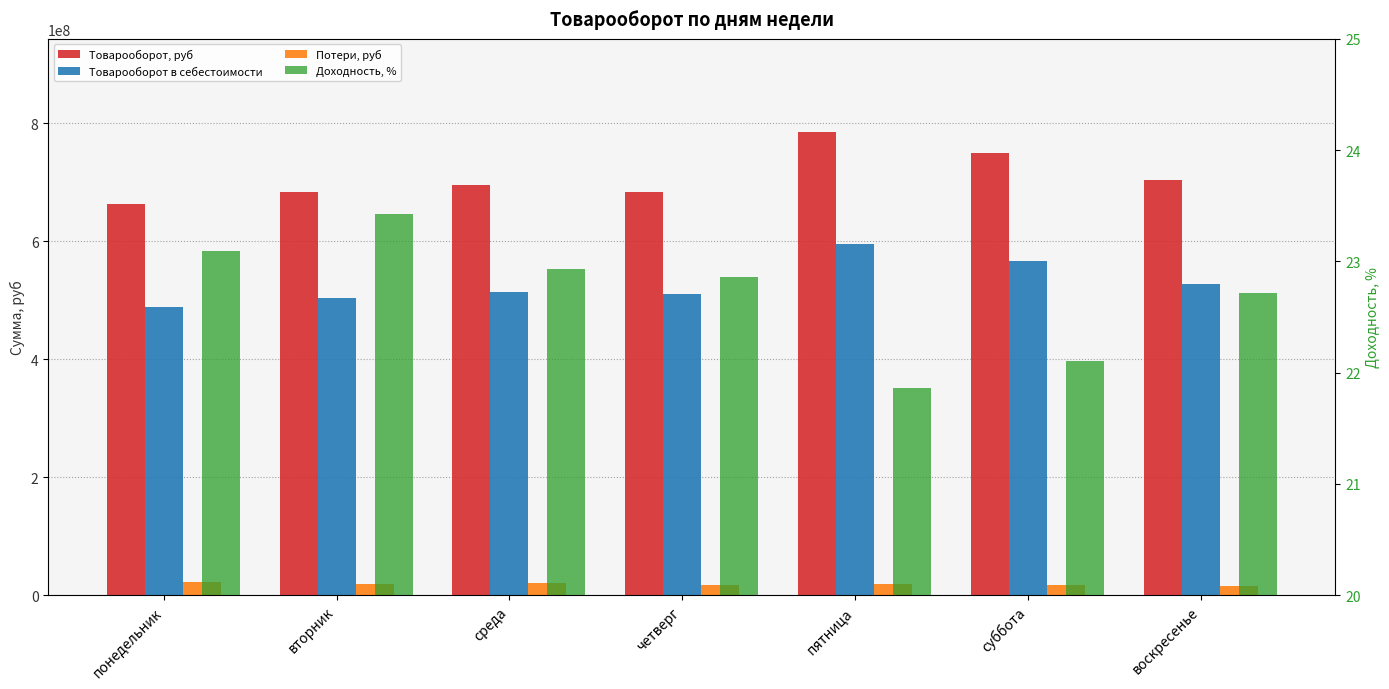

Reading left to right, list all the values displayed in this chart.

Товарооборот, руб: понедельник=663249669.6	вторник=683039461.0	среда=694804011.2	четверг=683370061.3	пятница=785856495.1	суббота=749075483.7	воскресенье=702964035.1
Товарооборот в себестоимости: понедельник=487942074.6	вторник=503830866.2	среда=514512318.5	четверг=509726284.7	пятница=594973859.8	суббота=566001844.8	воскресенье=527692126.1
Потери, руб: понедельник=22113233.8	вторник=19216580.3	среда=20991349.3	четверг=17443565.9	пятница=19092142.9	суббота=17502958.3	воскресенье=15614325.4
Доходность, %: понедельник=23.1	вторник=23.4	среда=22.9	четверг=22.9	пятница=21.9	суббота=22.1	воскресенье=22.7